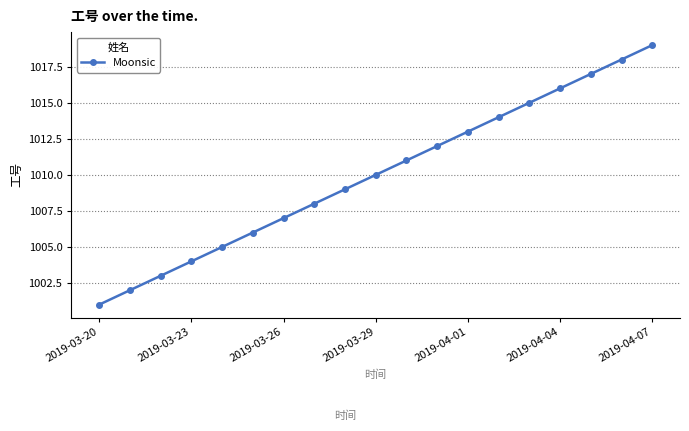

What is the smallest value displayed?

1001